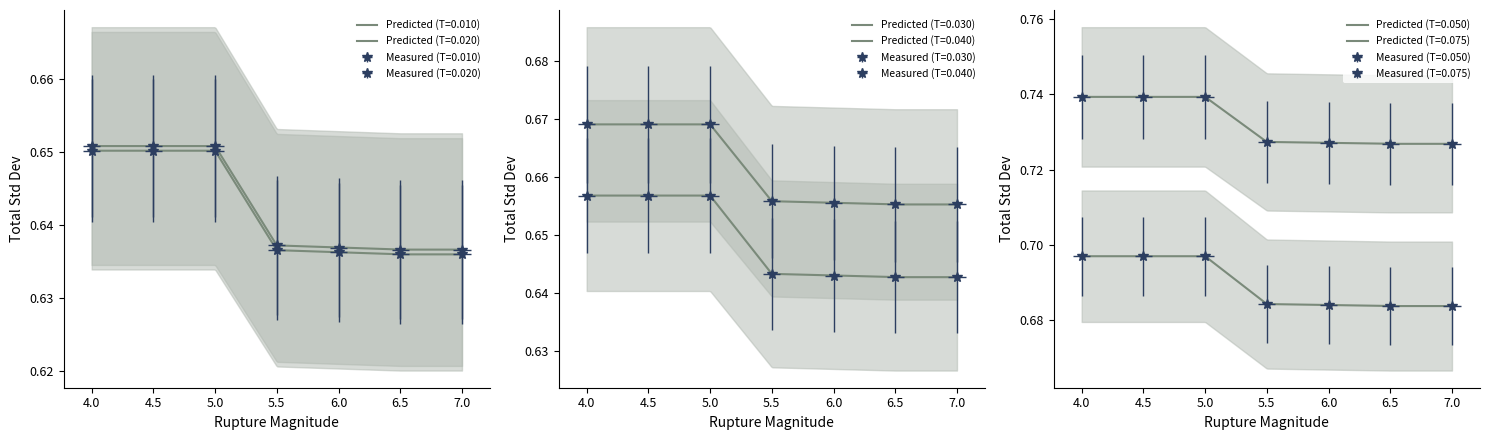

Reading left to right, list all the values displayed in this chart.

T=0.010: 4.0=0.7	4.5=0.7	5.0=0.7	5.5=0.6	6.0=0.6	6.5=0.6	7.0=0.6
T=0.020: 4.0=0.7	4.5=0.7	5.0=0.7	5.5=0.6	6.0=0.6	6.5=0.6	7.0=0.6
T=0.030: 4.0=0.7	4.5=0.7	5.0=0.7	5.5=0.6	6.0=0.6	6.5=0.6	7.0=0.6
T=0.040: 4.0=0.7	4.5=0.7	5.0=0.7	5.5=0.7	6.0=0.7	6.5=0.7	7.0=0.7
T=0.050: 4.0=0.7	4.5=0.7	5.0=0.7	5.5=0.7	6.0=0.7	6.5=0.7	7.0=0.7
T=0.075: 4.0=0.7	4.5=0.7	5.0=0.7	5.5=0.7	6.0=0.7	6.5=0.7	7.0=0.7